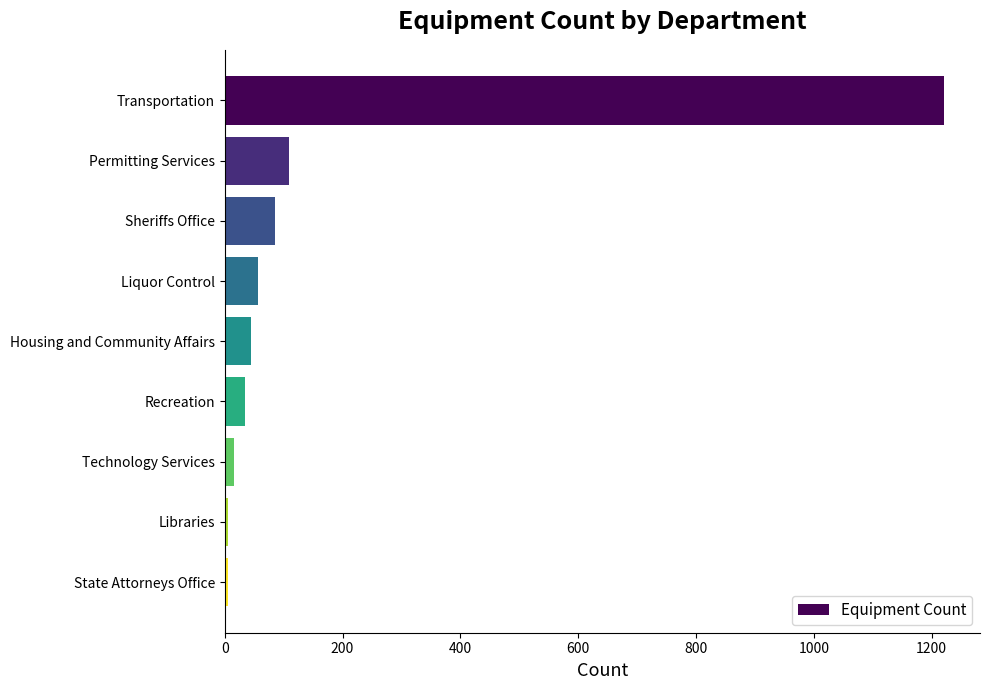

Between State Attorneys Office and Permitting Services, which is larger?

Permitting Services